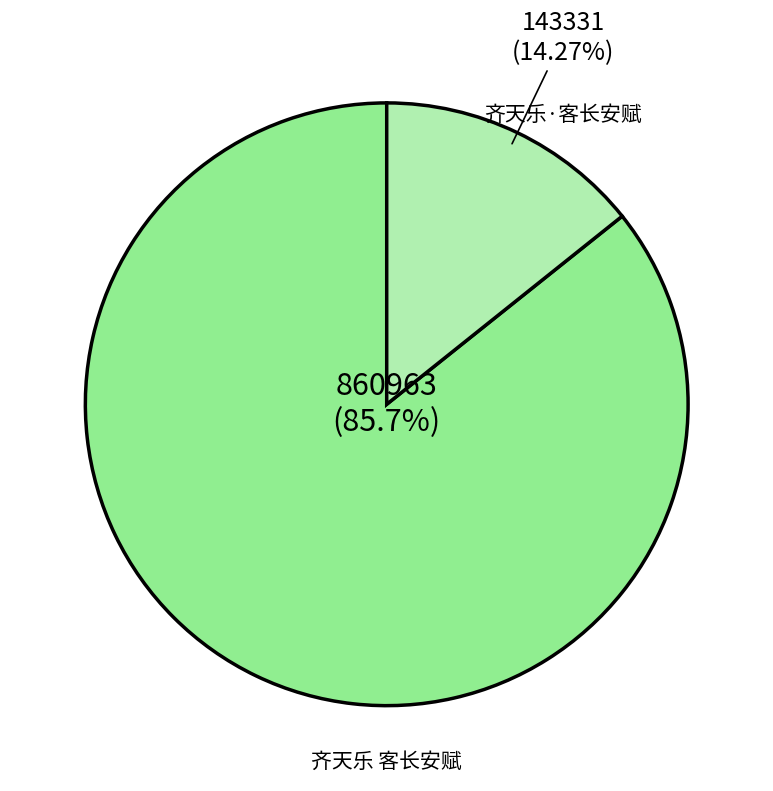

To the nearest percent, what percentage of the pie is 齐天乐 客长安赋?

86%